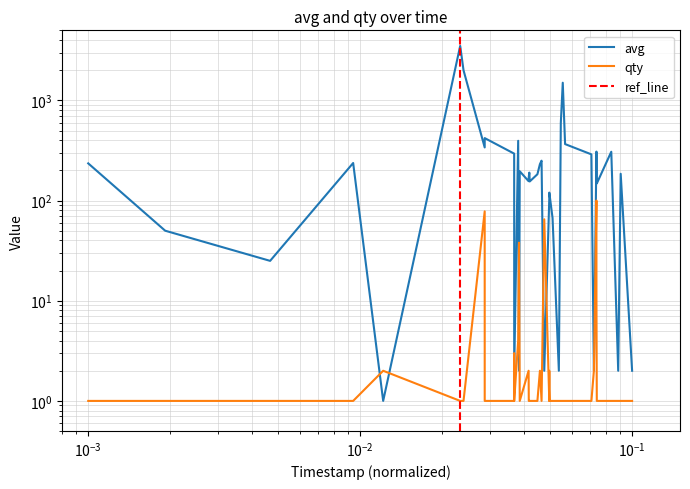

What is the lowest value of the qty series?

1